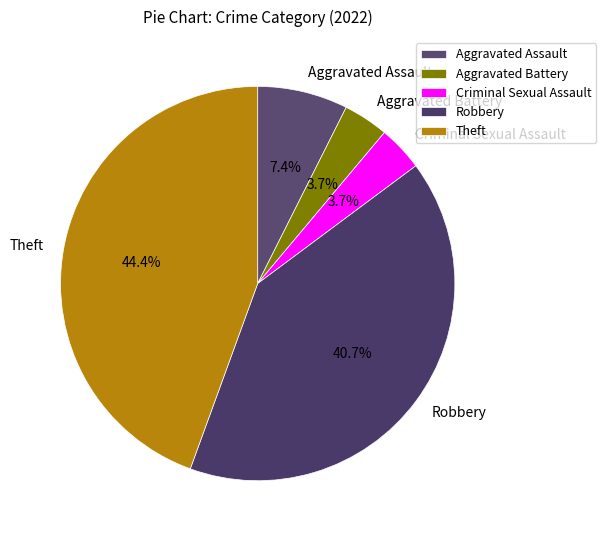

Which slice is the largest?

Theft